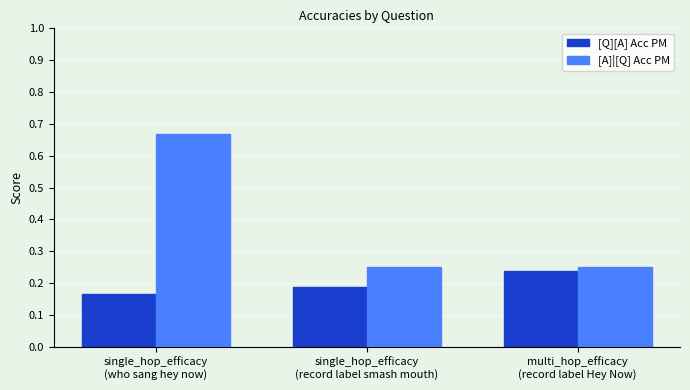

What position from the right is single_hop_efficacy
(who sang hey now)?

3